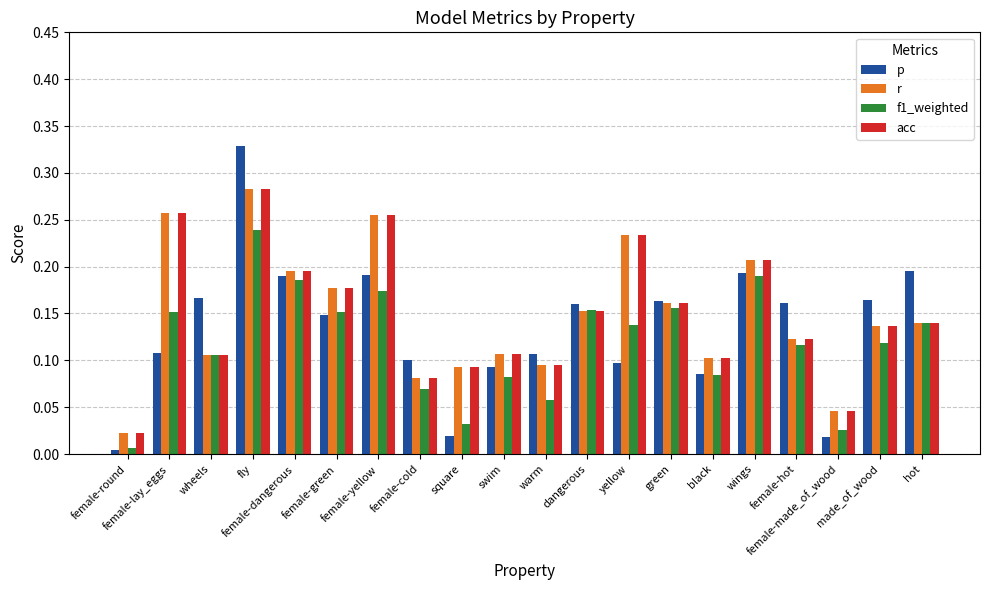

What are all the series names shown in the legend?

p, r, f1_weighted, acc